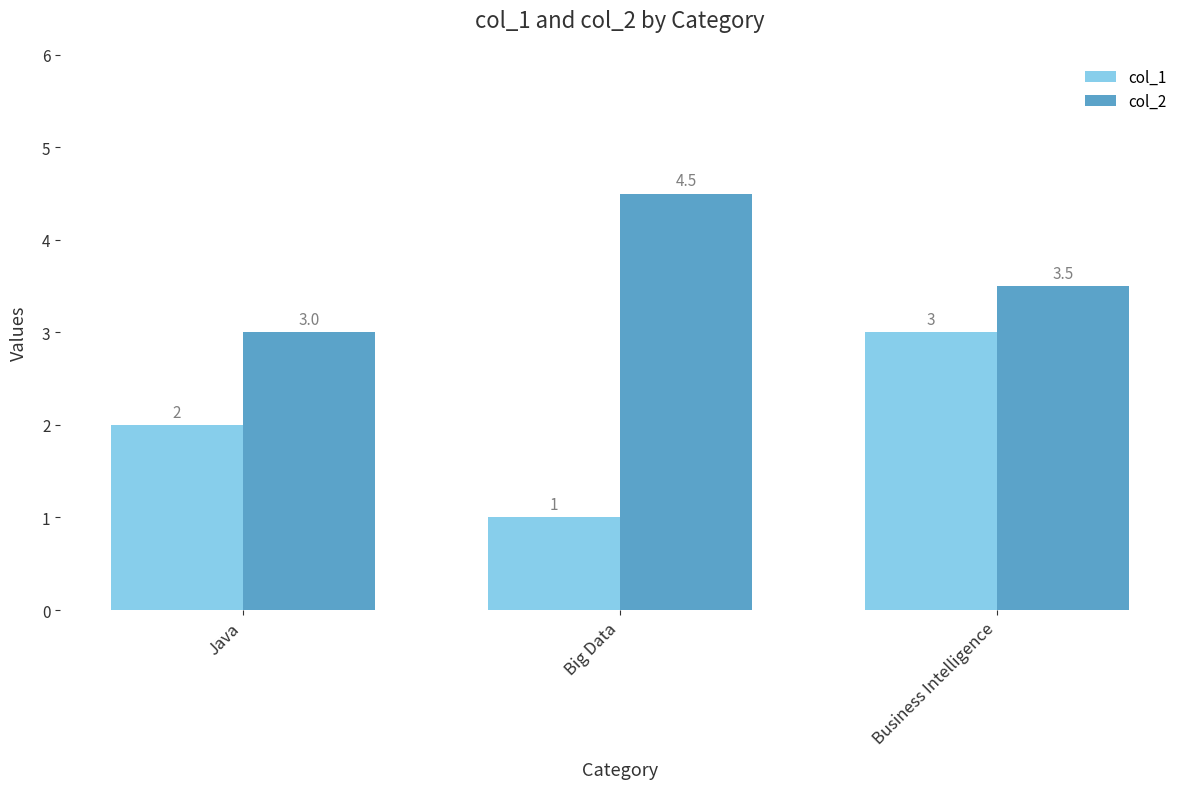

The value of col_2 at Business Intelligence is 3.5. True or false?

True